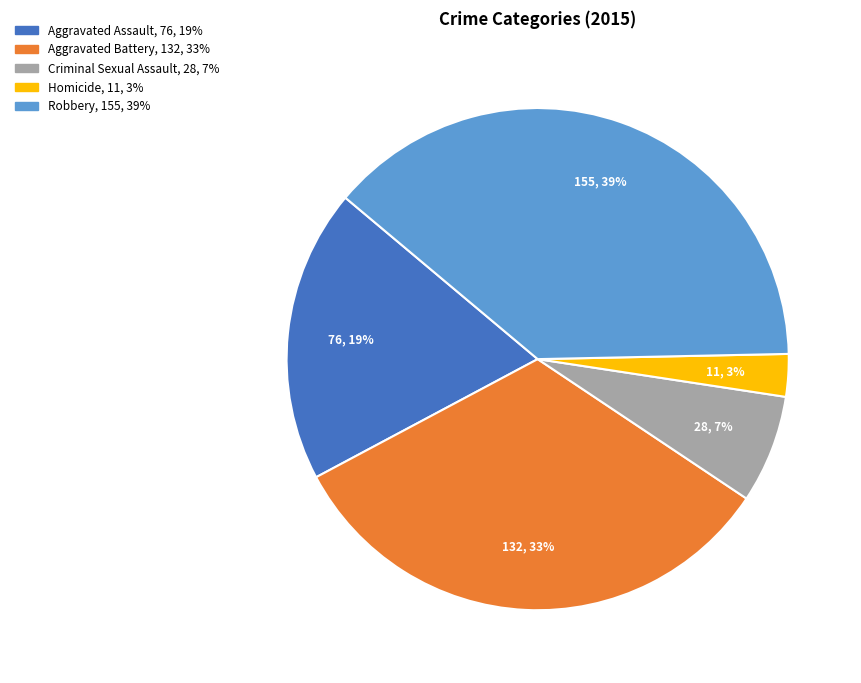

Which has a higher value, Aggravated Assault or Aggravated Battery?

Aggravated Battery